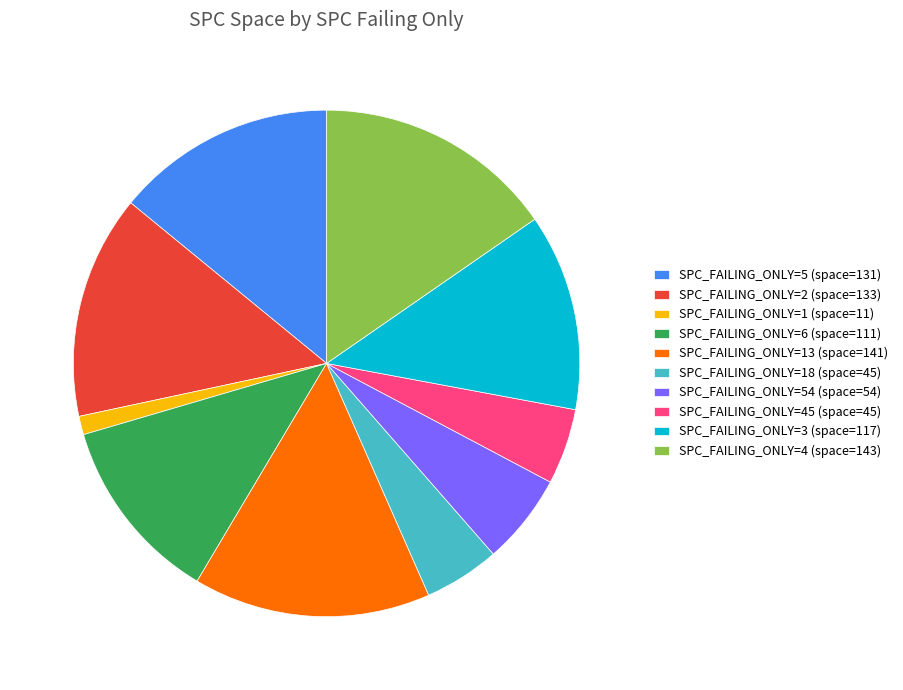

Approximately how many times larger is the value at SPC_FAILING_ONLY=45 (space=45) compared to SPC_FAILING_ONLY=18 (space=45)?

1.0